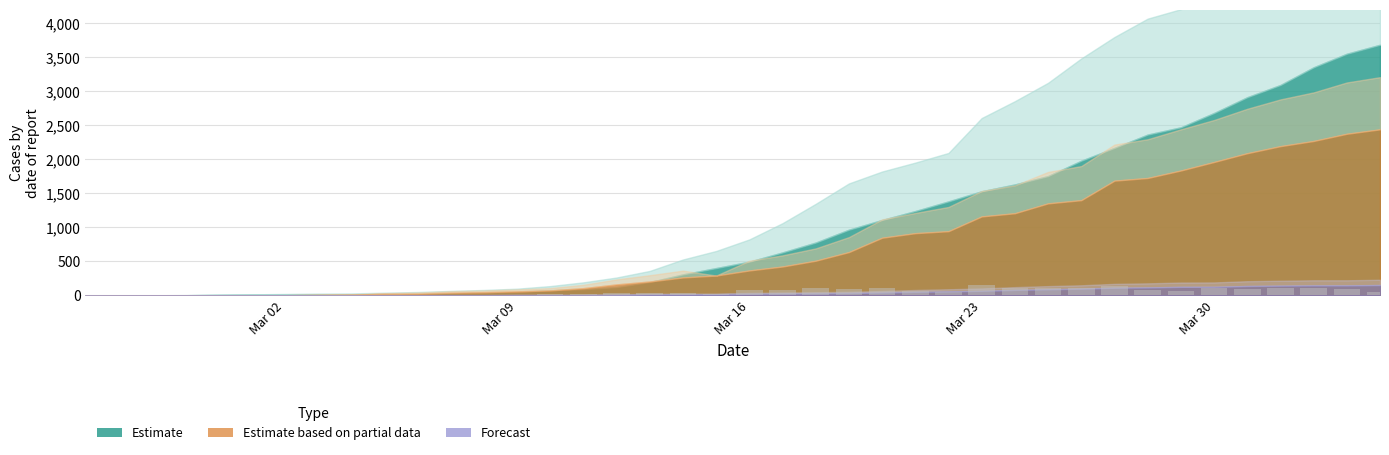

What is the maximum value shown in the chart?

150.7